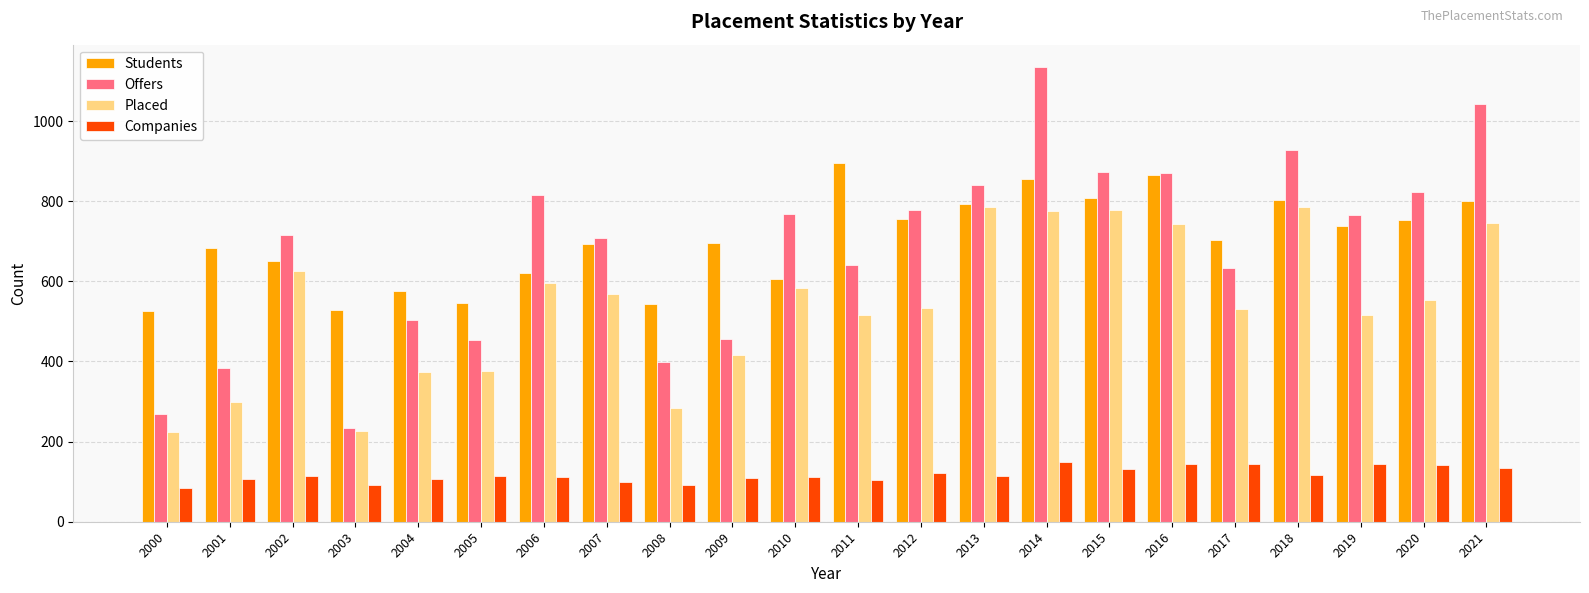

What is the average value of the Students series?

702